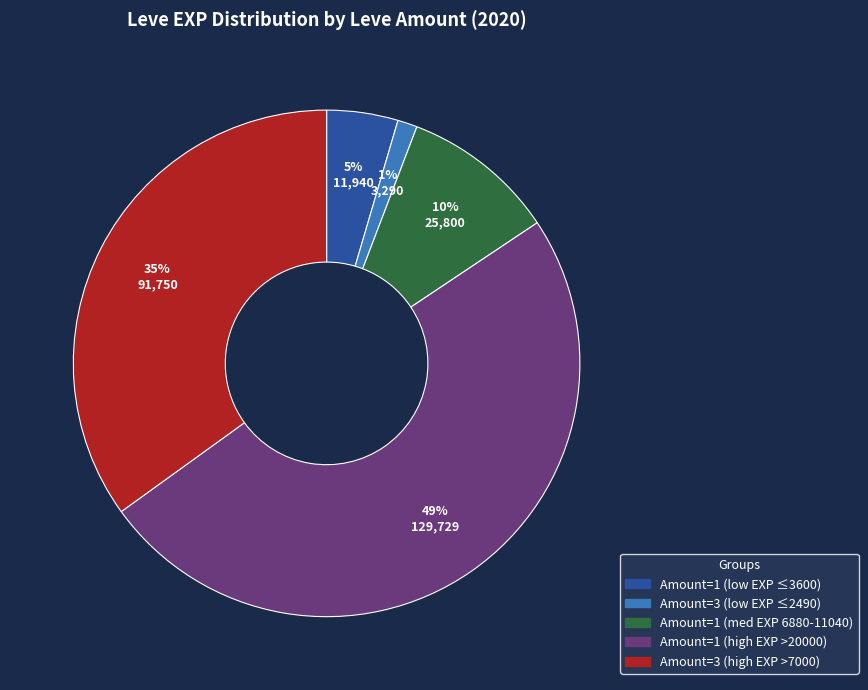

Does any single category account for the majority?

No